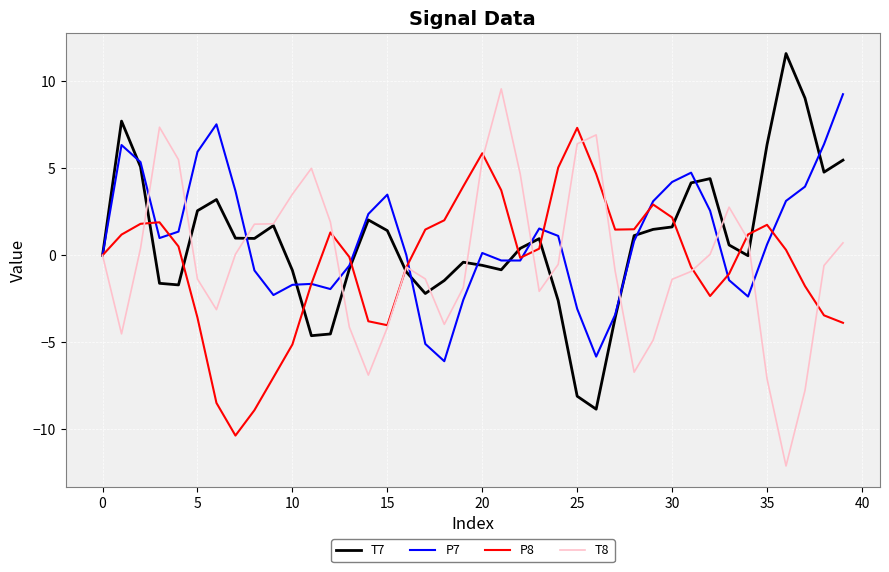

What is the minimum value for P7?

-6.1